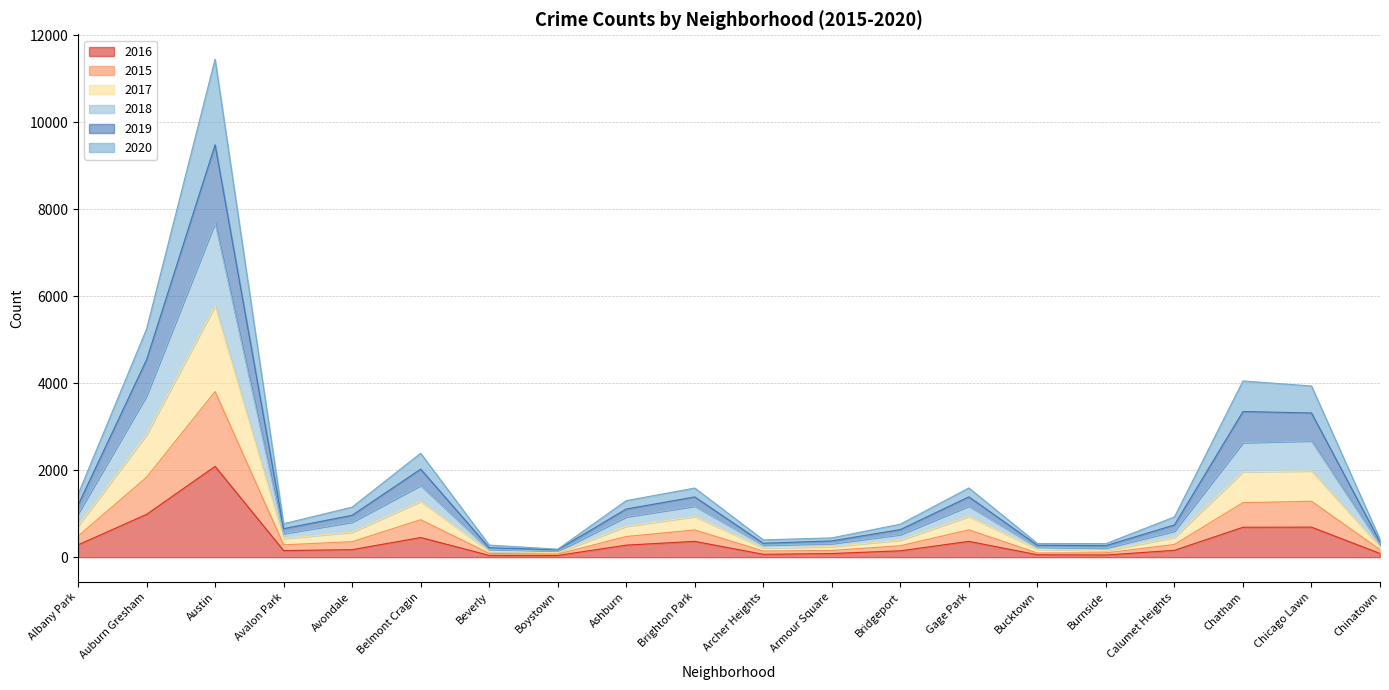

At which category is the sum across all series the highest?

Austin